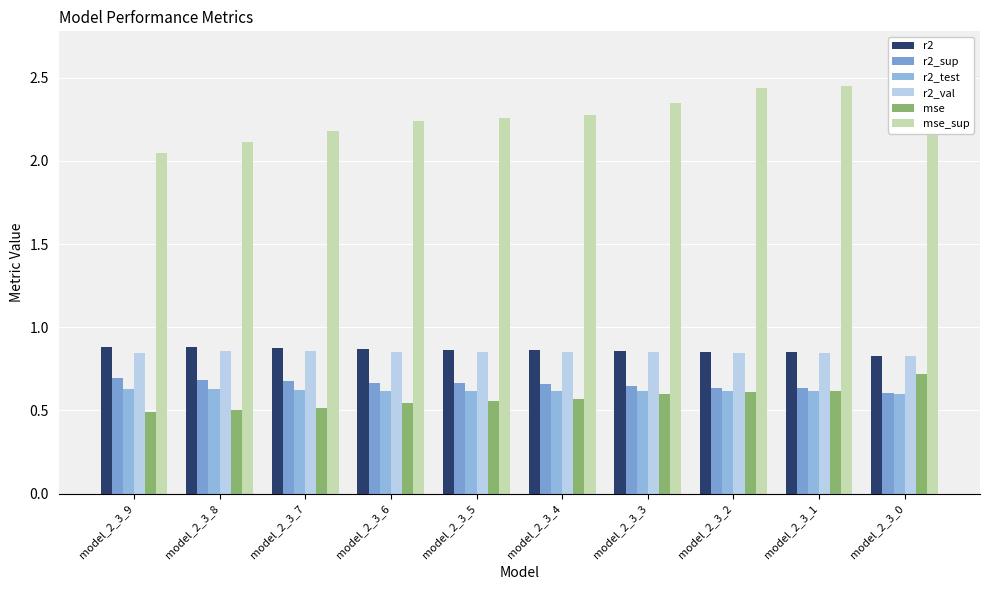

Which label corresponds to the smallest value in the chart?

model_2_3_9